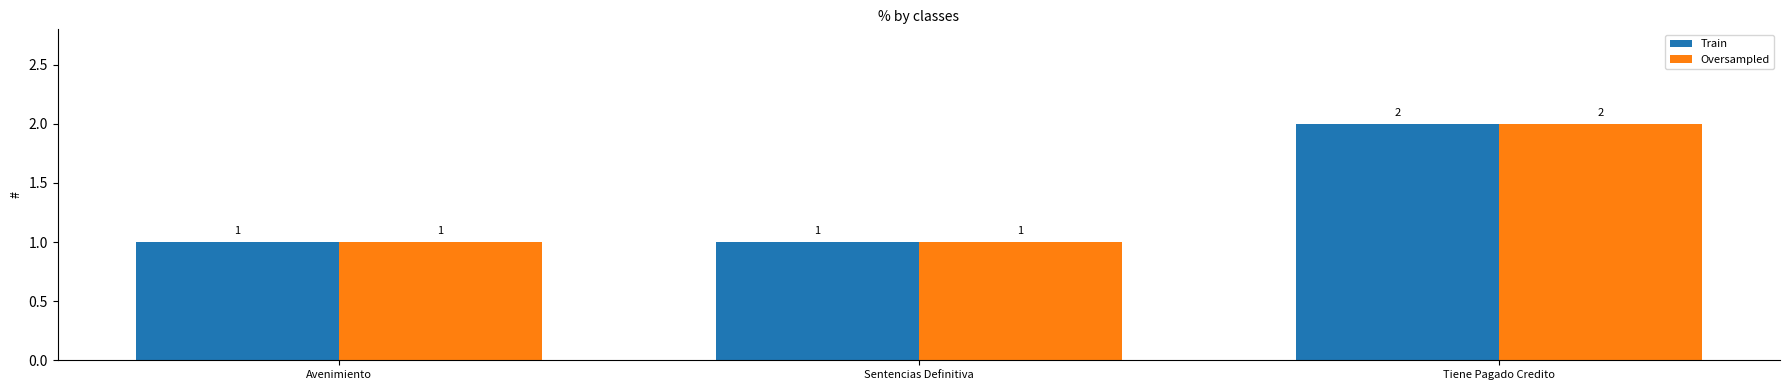

At which label does Oversampled reach its peak?

Tiene Pagado Credito